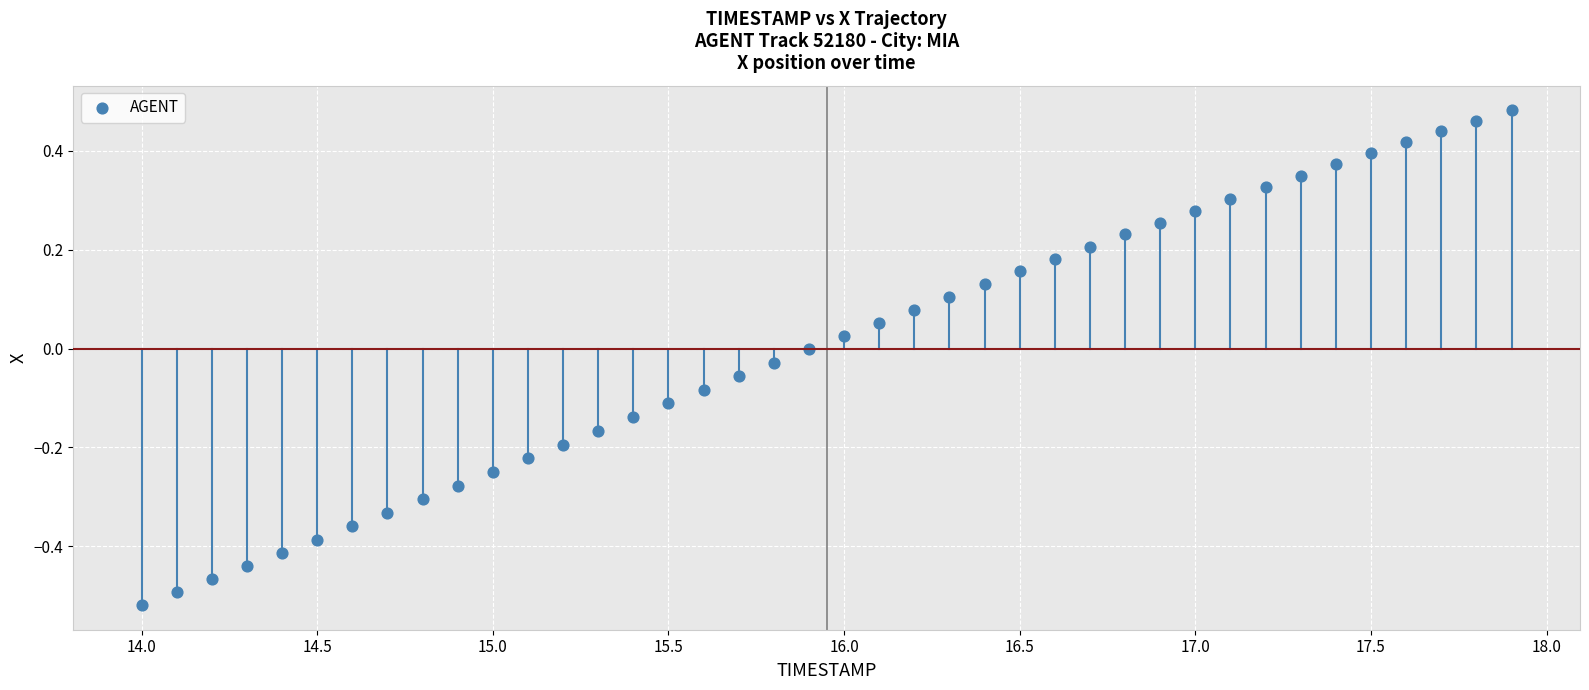

What is the range of X values (max minus min)?

3.9